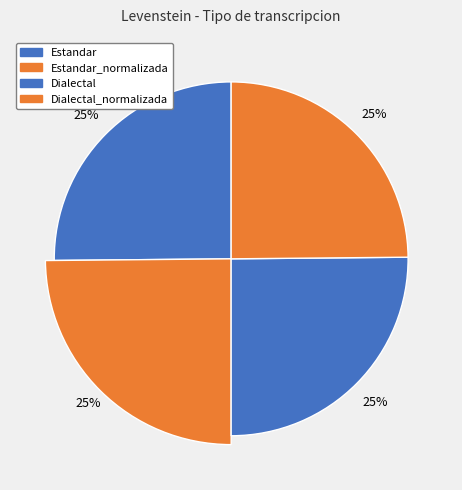

Rank the categories by value from lowest to highest.

Estandar_normalizada, Dialectal_normalizada, Estandar, Dialectal